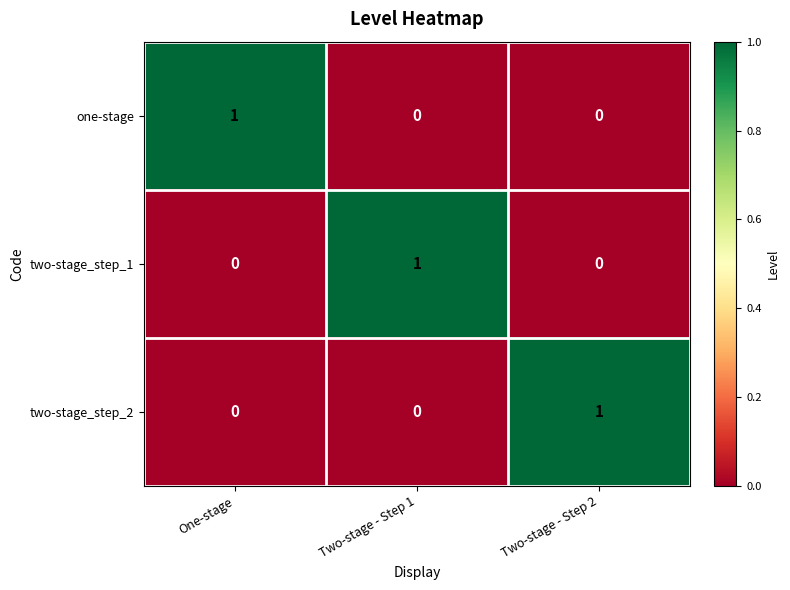

How many categories are shown in the chart?

3